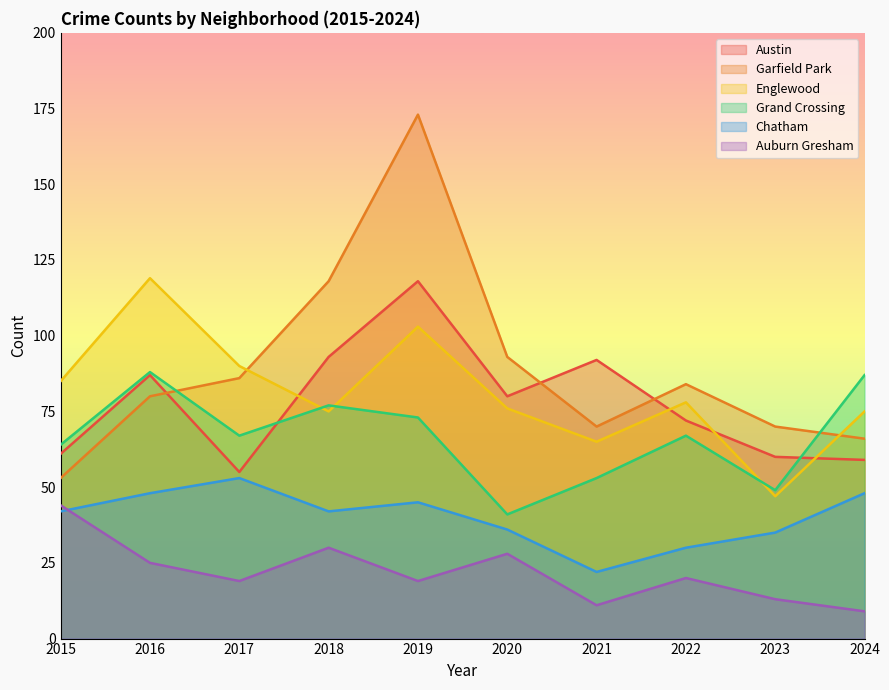

Reading left to right, transcribe all the data shown in this chart.

Austin: 2015=61	2016=87	2017=55	2018=93	2019=118	2020=80	2021=92	2022=72	2023=60	2024=59
Garfield Park: 2015=53	2016=80	2017=86	2018=118	2019=173	2020=93	2021=70	2022=84	2023=70	2024=66
Englewood: 2015=85	2016=119	2017=90	2018=75	2019=103	2020=76	2021=65	2022=78	2023=47	2024=75
Grand Crossing: 2015=64	2016=88	2017=67	2018=77	2019=73	2020=41	2021=53	2022=67	2023=49	2024=87
Chatham: 2015=42	2016=48	2017=53	2018=42	2019=45	2020=36	2021=22	2022=30	2023=35	2024=48
Auburn Gresham: 2015=44	2016=25	2017=19	2018=30	2019=19	2020=28	2021=11	2022=20	2023=13	2024=9